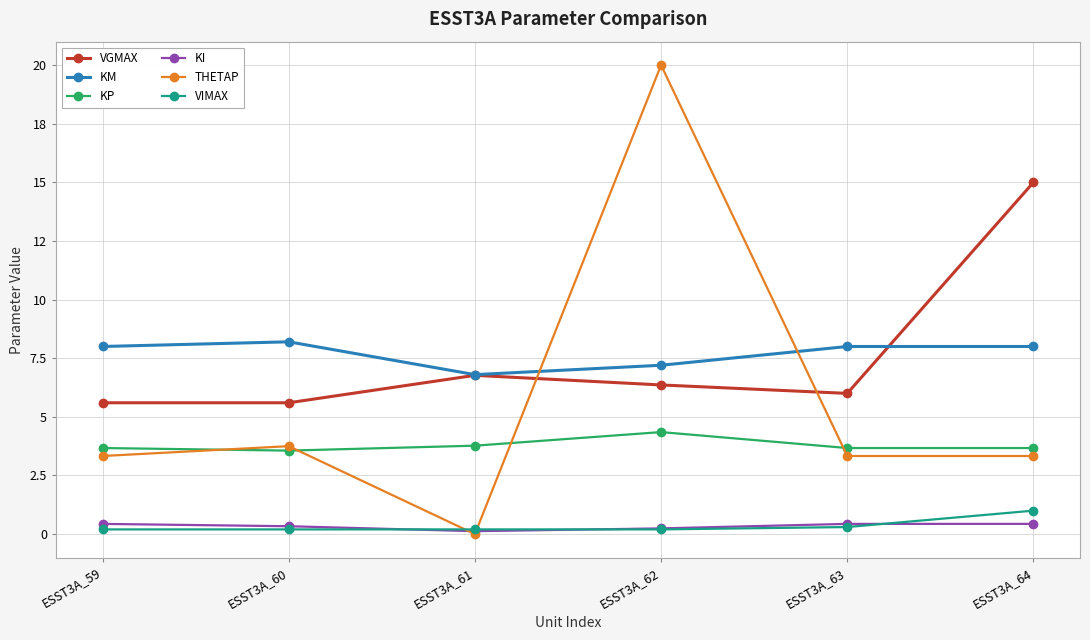

True or false: VGMAX has more than 1 points higher than both neighbors.

False